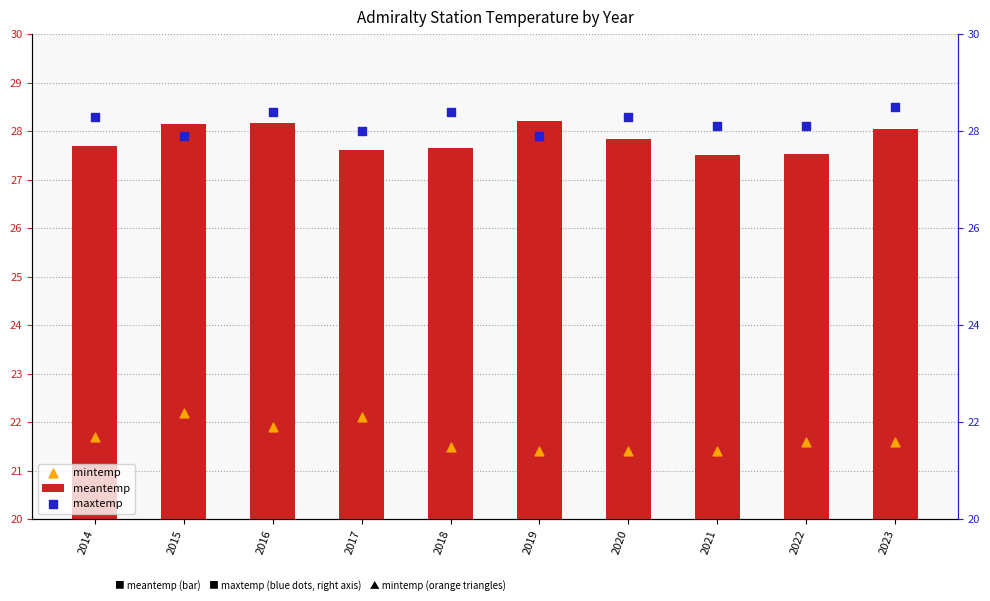

Which series has the widest spread of Y values?

mintemp